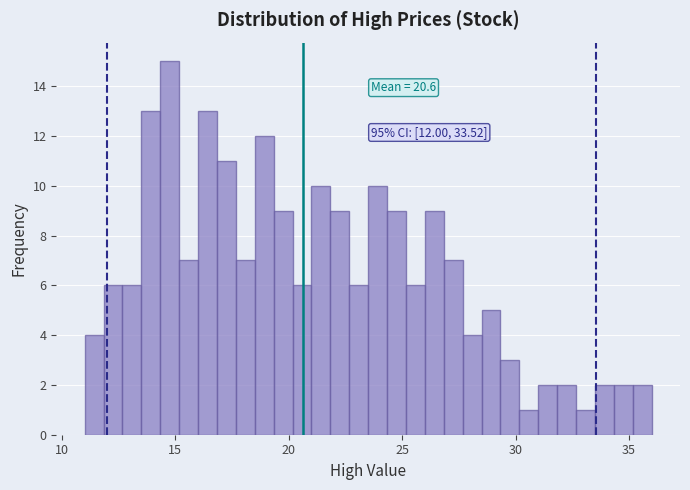

Around what value on the x-axis is the tallest bar? Give the approximate position of its centre, as read against the axis.

15.0